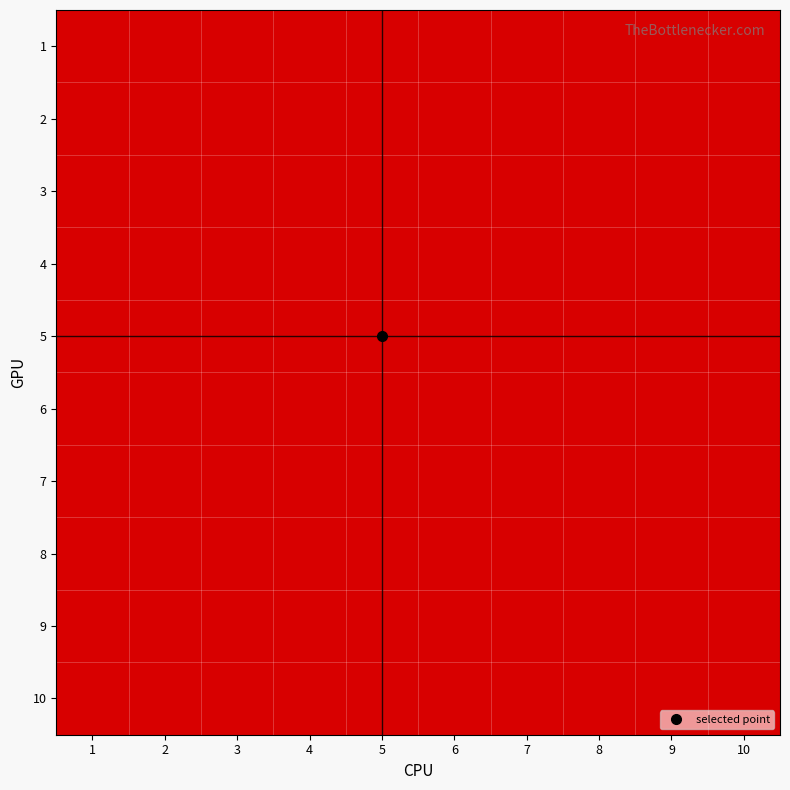

Reading right to left, transcribe all the data shown in this chart.

1: 10=0	9=0	8=0	7=0	6=0	5=0	4=1	3=1	2=1	1=0
2: 10=0	9=0	8=0	7=0	6=1	5=1	4=0	3=0	2=0	1=0
3: 10=0	9=0	8=1	7=1	6=0	5=0	4=0	3=0	2=0	1=0
4: 10=1	9=1	8=0	7=0	6=0	5=0	4=0	3=0	2=0	1=0
5: 10=0	9=0	8=0	7=0	6=0	5=0	4=0	3=0	2=0	1=0
6: 10=0	9=0	8=0	7=0	6=0	5=0	4=0	3=0	2=0	1=0
7: 10=0	9=0	8=0	7=0	6=0	5=0	4=0	3=0	2=0	1=0
8: 10=0	9=0	8=0	7=0	6=0	5=0	4=0	3=0	2=0	1=0
9: 10=0	9=0	8=0	7=0	6=0	5=0	4=0	3=0	2=0	1=0
10: 10=0	9=0	8=0	7=0	6=0	5=0	4=0	3=0	2=0	1=0